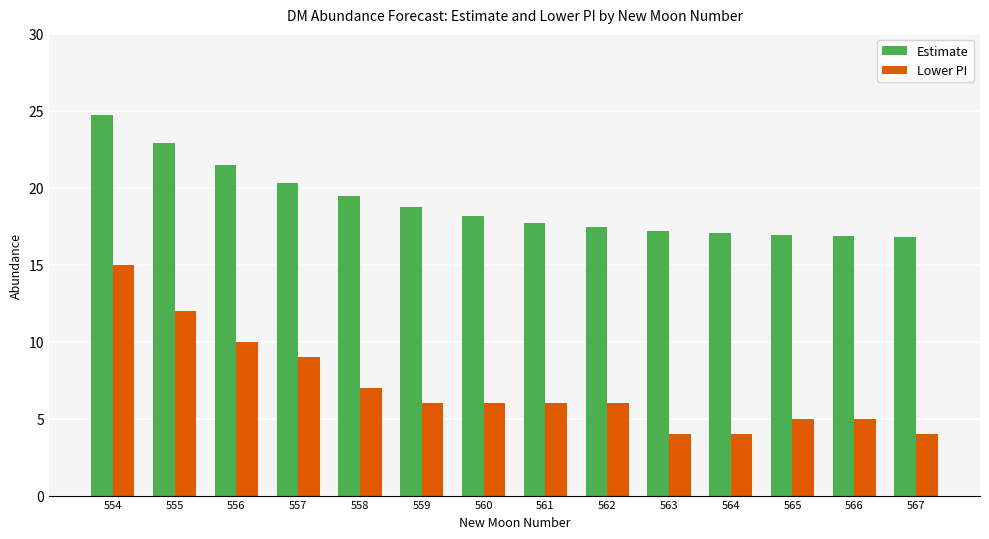

What is the smallest value displayed?

4.0